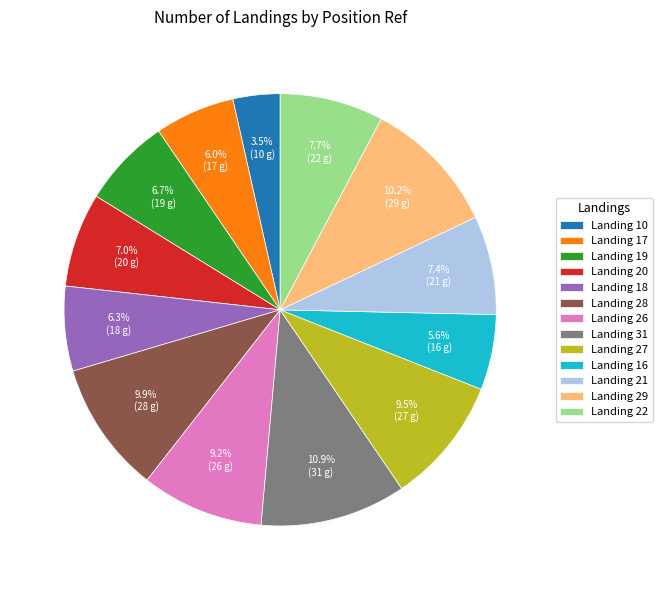

What is the total percentage of Landing 16 and Landing 17?

11.6%